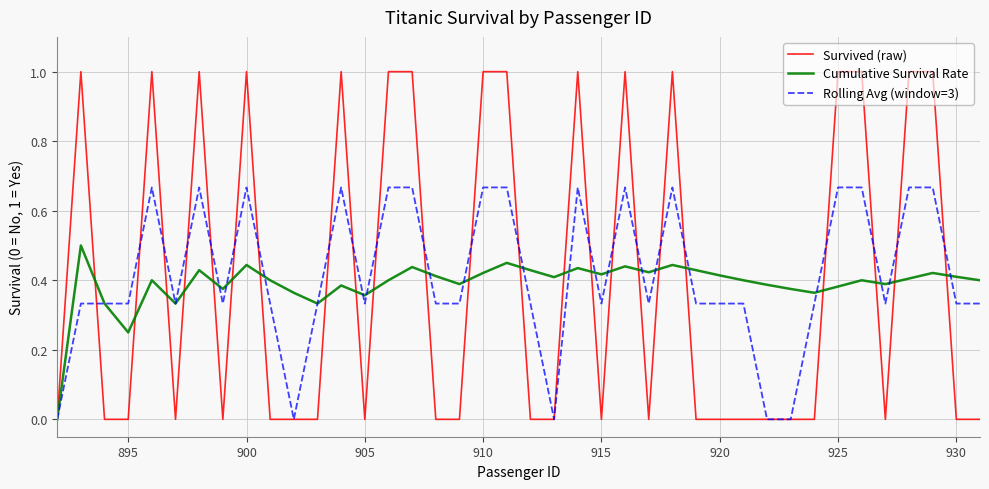

Rank the series by their average value, from lowest to highest.

Cumulative Survival Rate, Survived (raw), Rolling Avg (window=3)